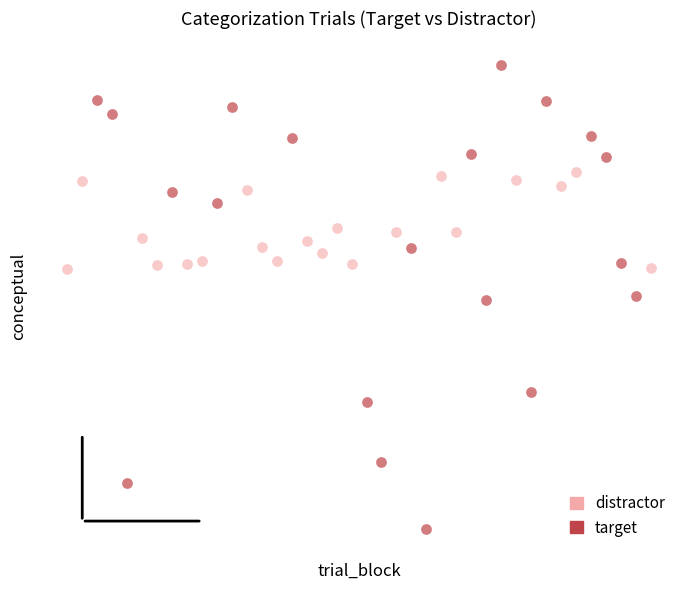

Which series has the widest spread of Y values?

target